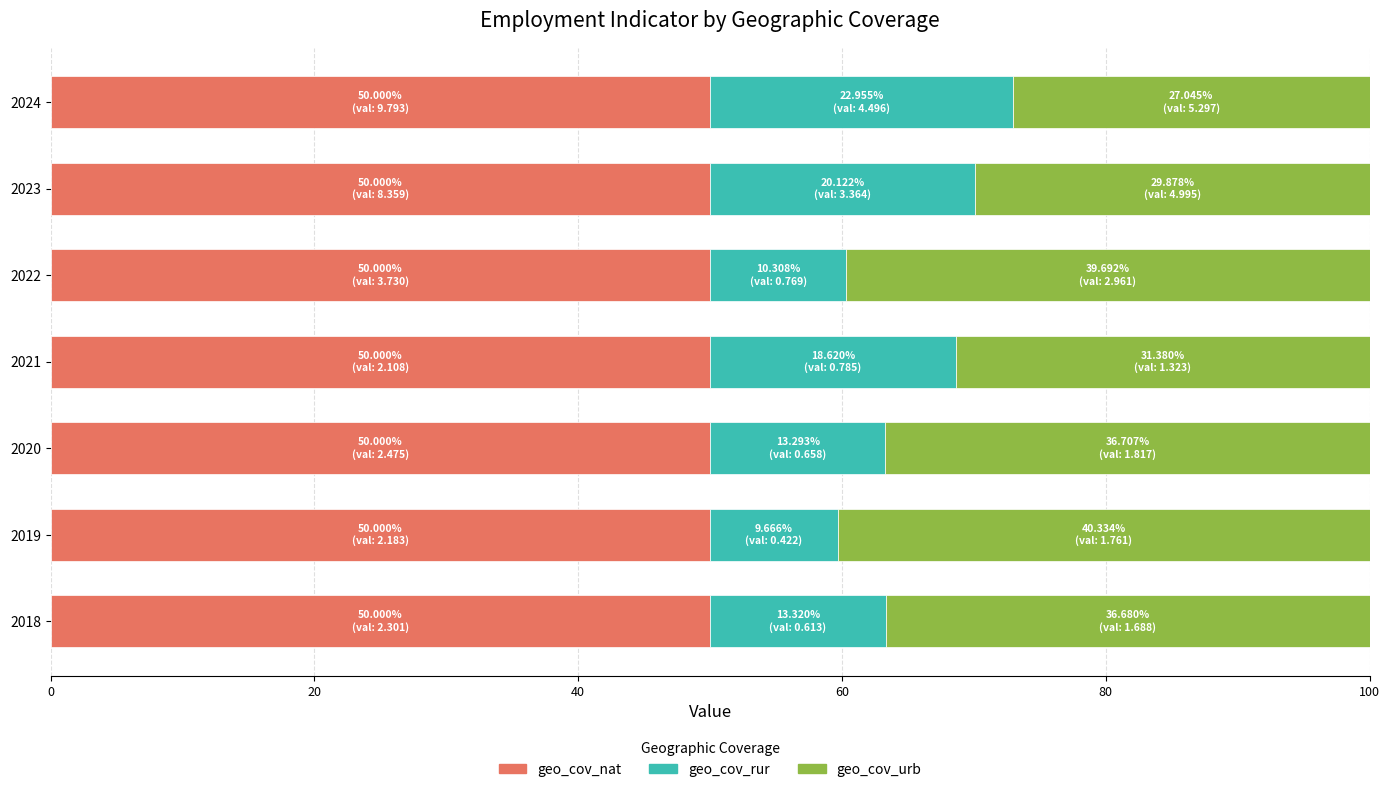

What is the lowest value of the geo_cov_nat series?

50.0